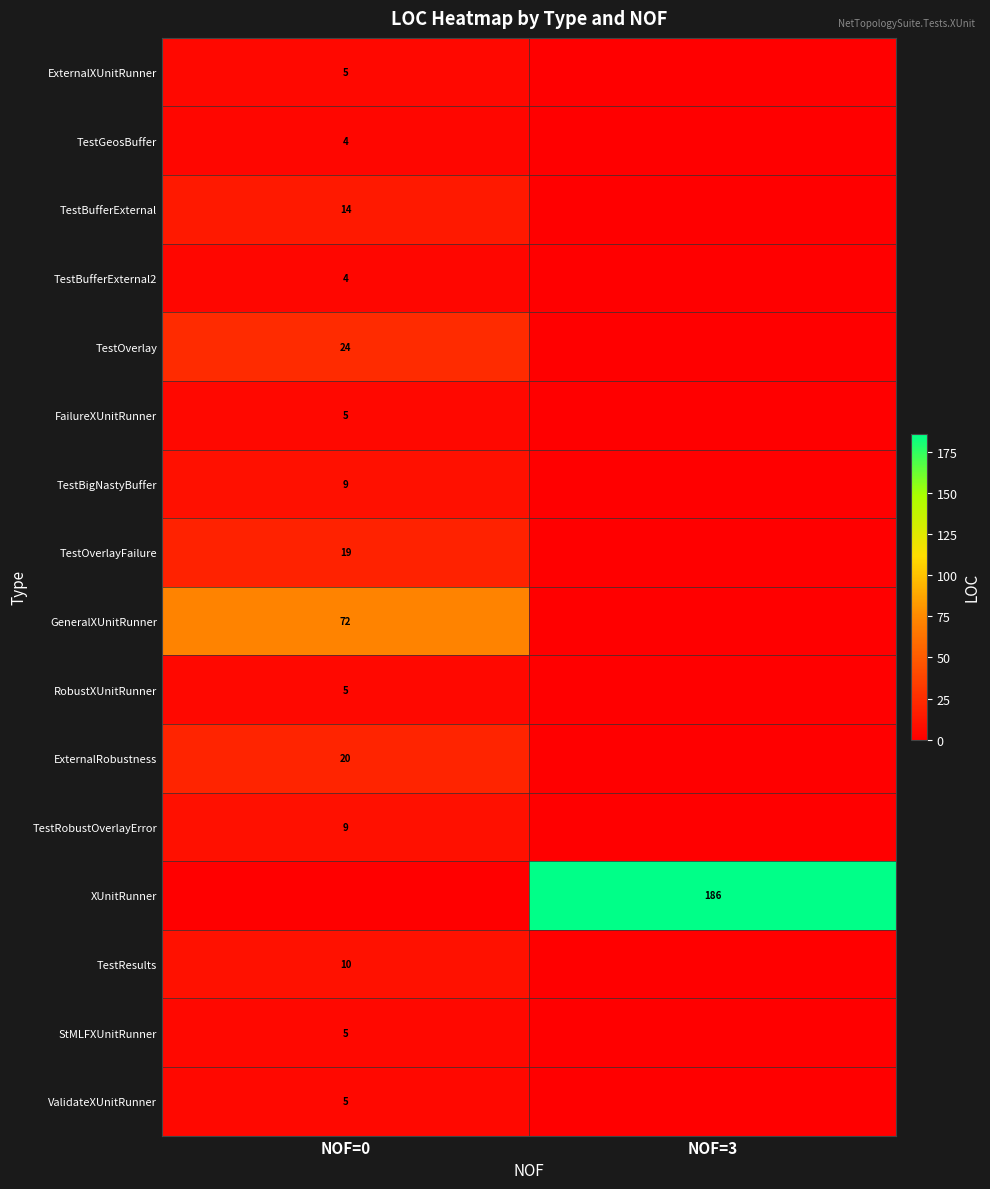

True or false: TestBigNastyBuffer has a value of 9 at NOF=0.

True